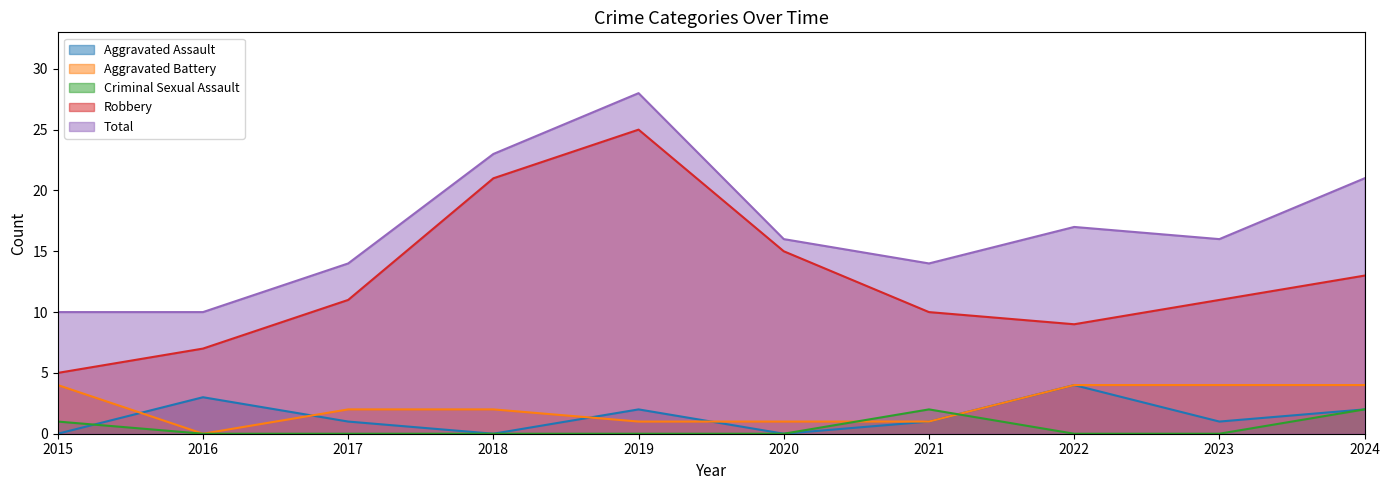

What is the average value of the Total series?

17